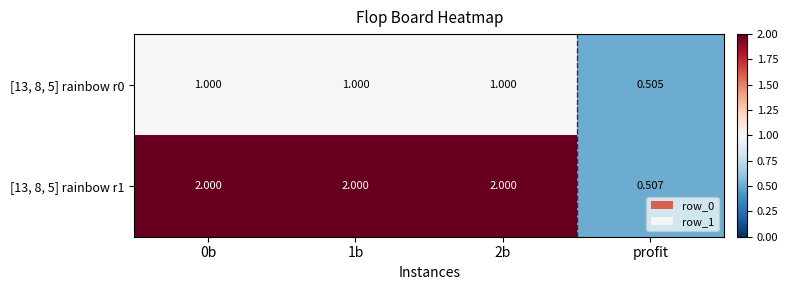

At how many categories does at least one series exceed 0?

4